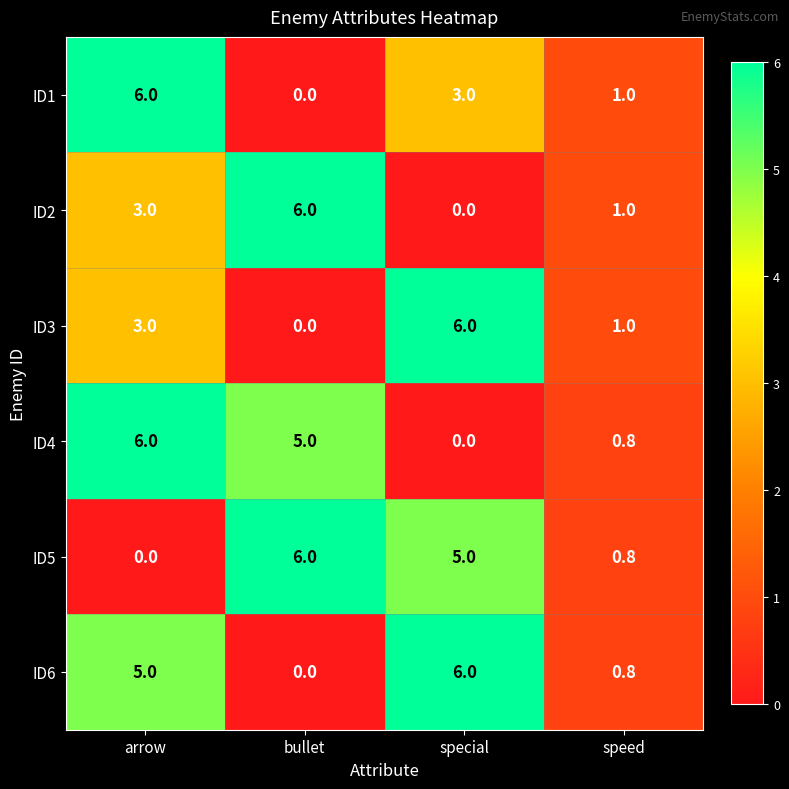

What is the maximum value shown in the chart?

6.0